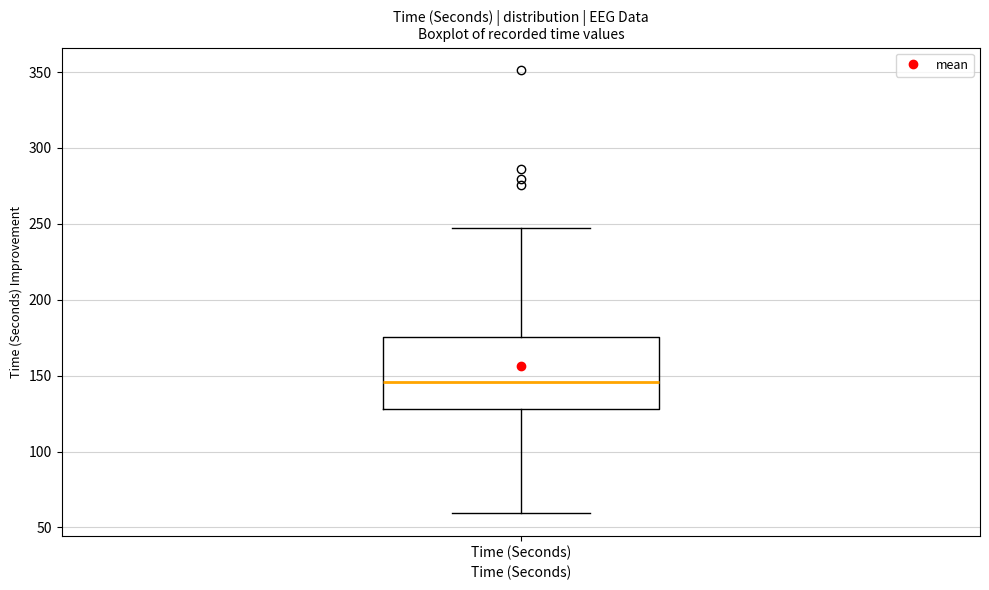

Transcribe this box plot: give where the median line is, the range the box spans, and where the two whiskers end, as read against the y-axis. The values are not printed on the chart, so give them approximately, as read against the axis.

median 145, box 130 to 175, whiskers 60 to 245